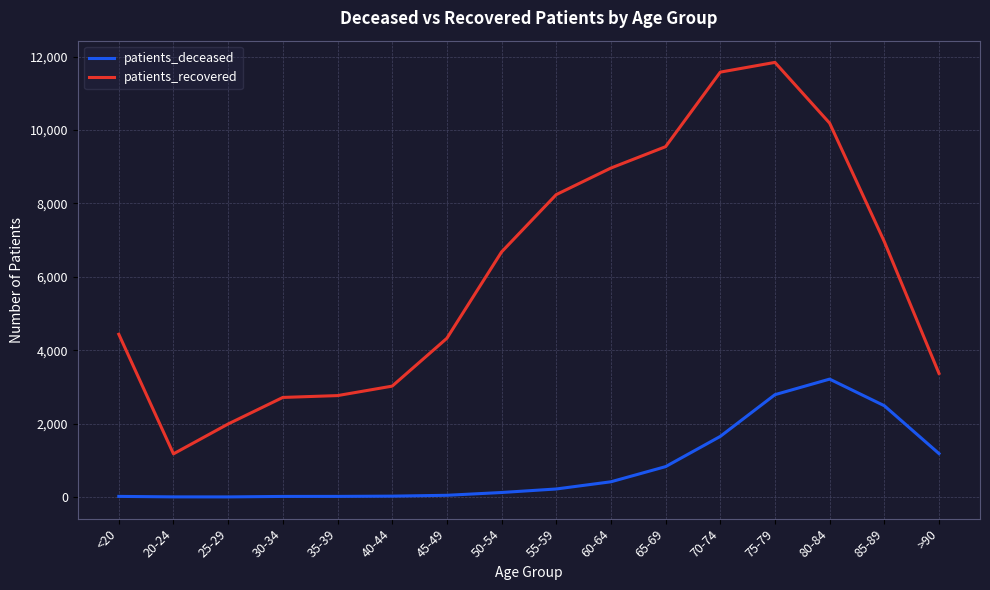

What is the maximum value shown in the chart?

11840